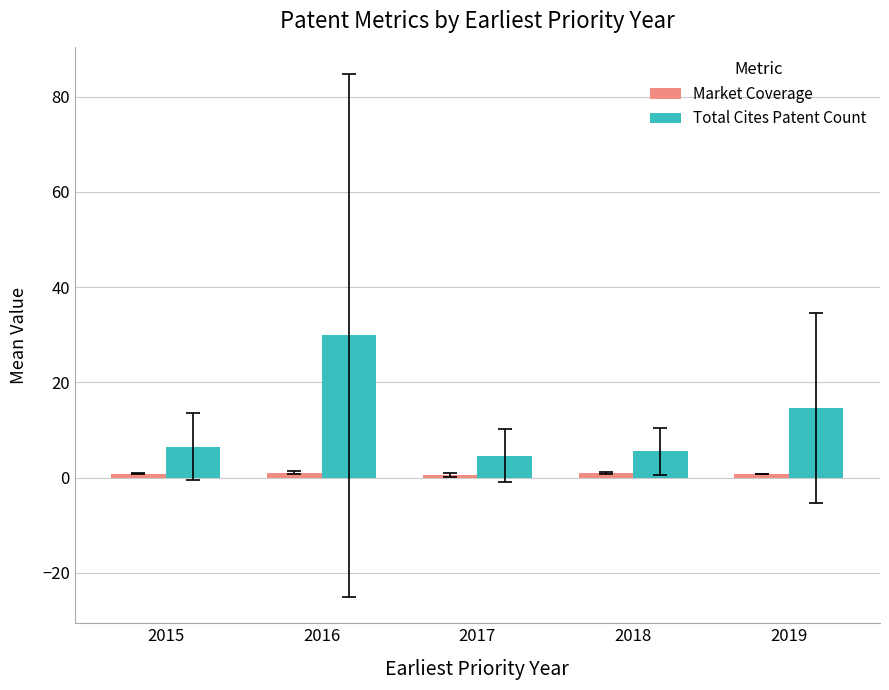

Does the chart contain any negative values?

No